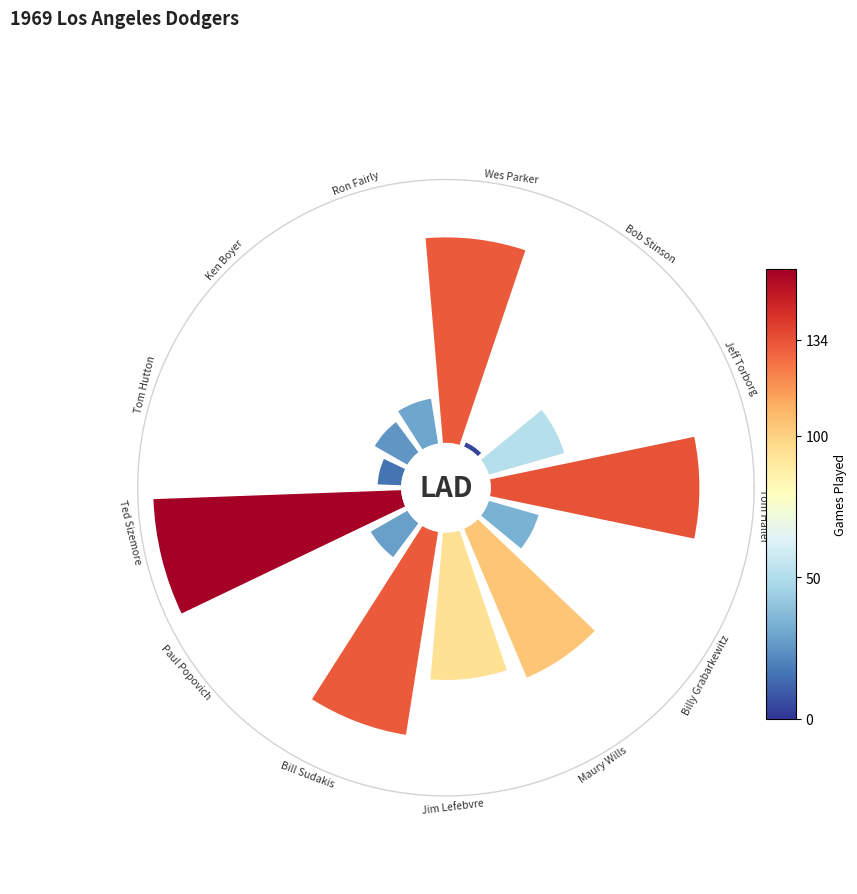

To the nearest percent, what is the difference between the largest and smallest slice percentages?

16%